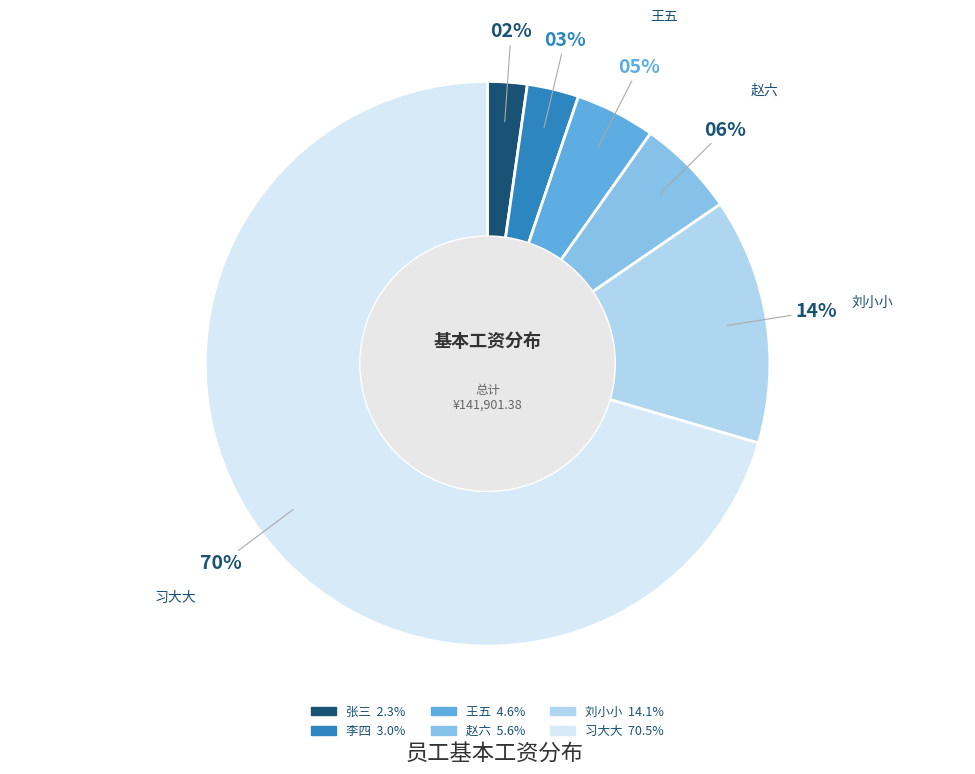

Rank the categories by value from lowest to highest.

张三, 李四, 王五, 赵六, 刘小小, 习大大